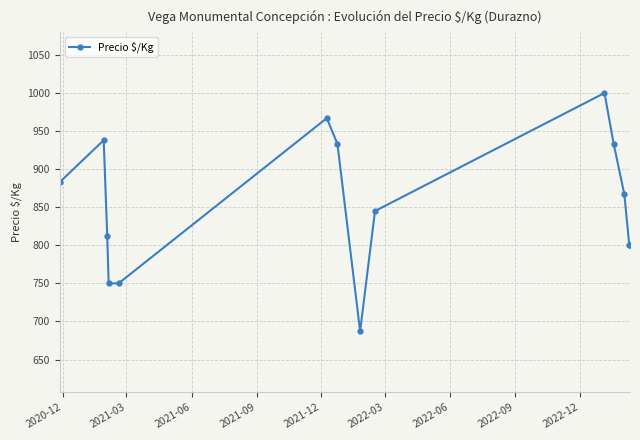

What is the maximum value shown in the chart?

1000